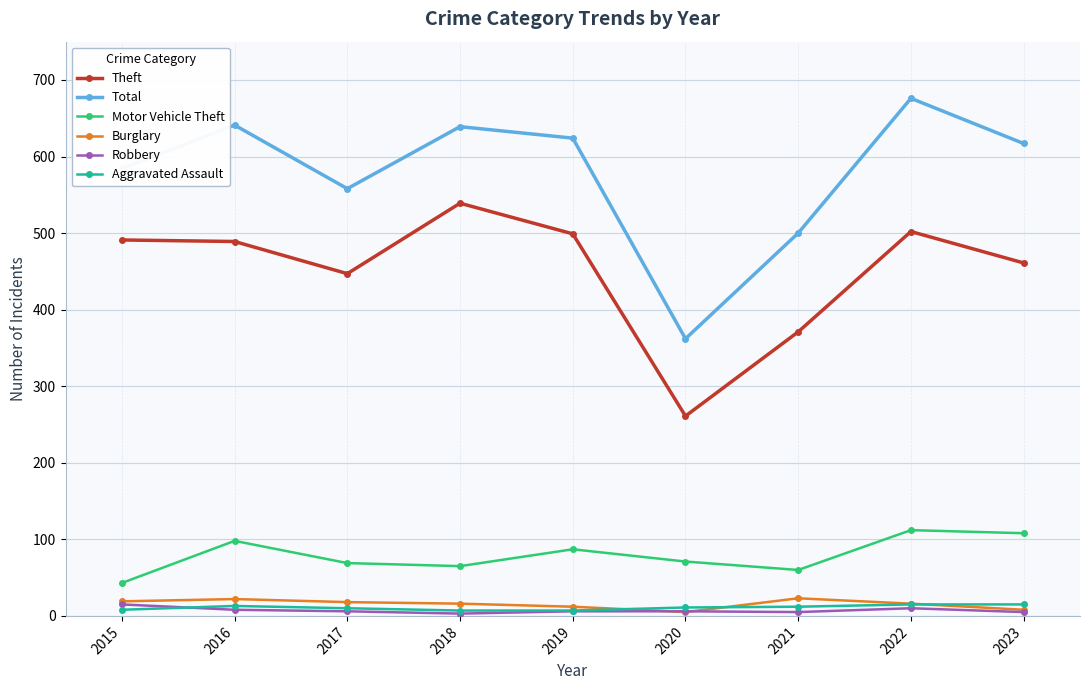

What are all the series names shown in the legend?

Theft, Total, Motor Vehicle Theft, Burglary, Robbery, Aggravated Assault